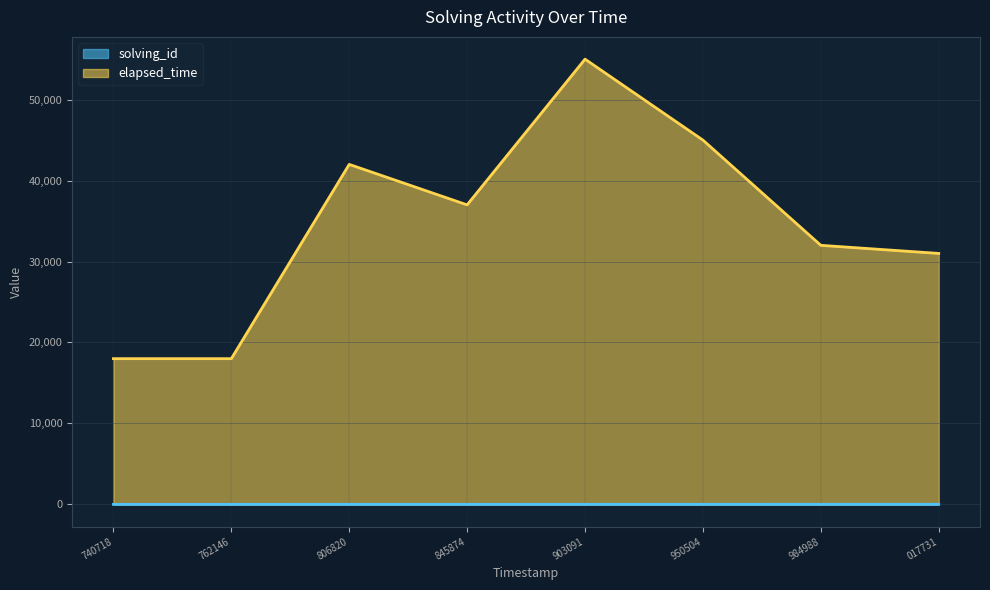

Which series has the largest range (max minus min)?

elapsed_time